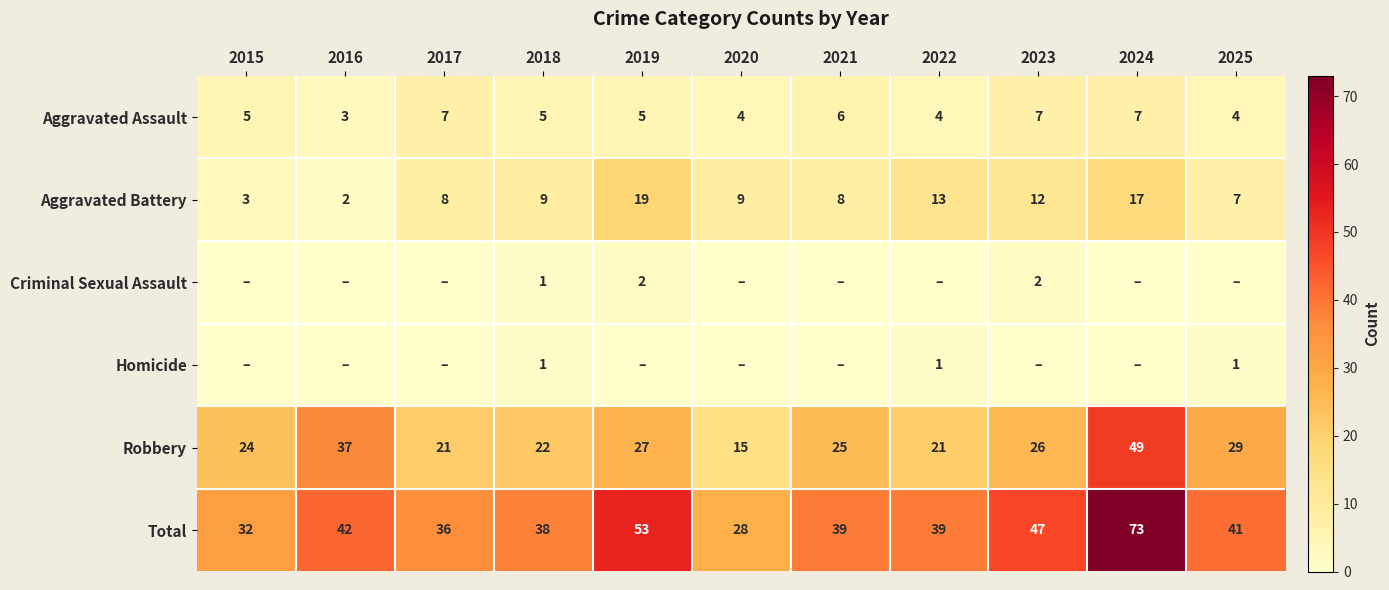

Between 2023 and 2015, which is larger?

2023